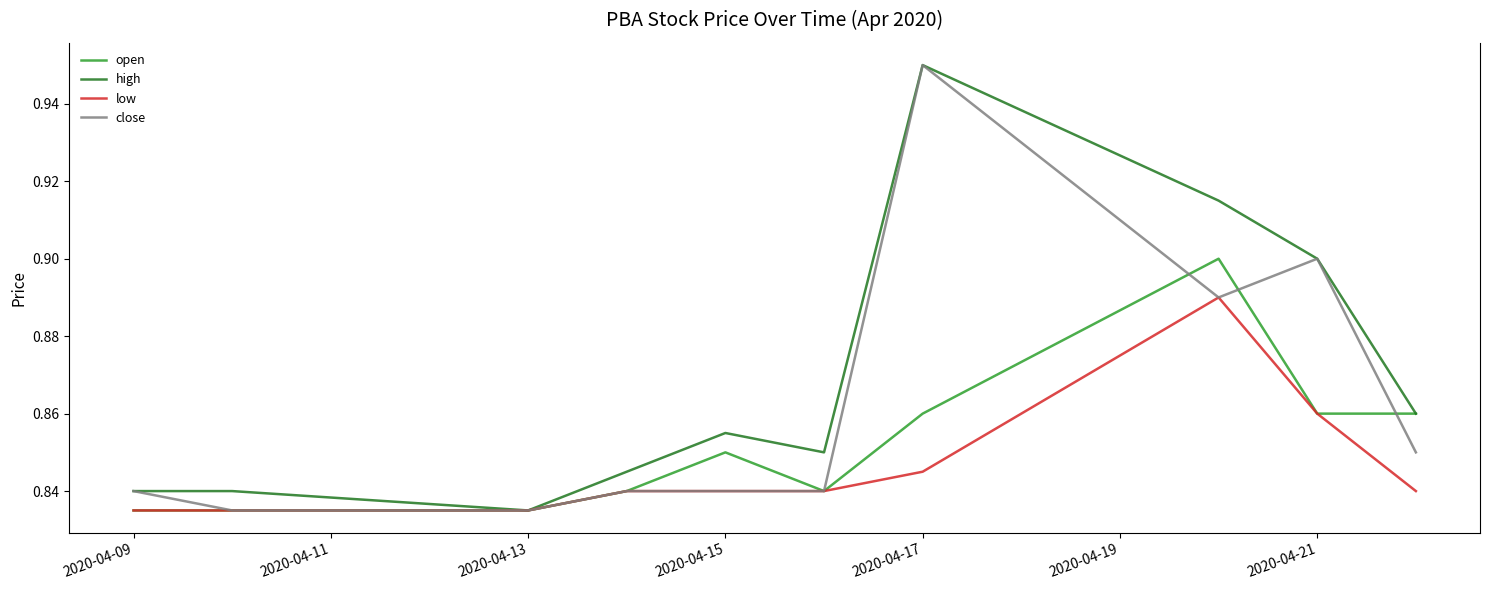

Rank the series by their average value, from highest to lowest.

high, close, open, low